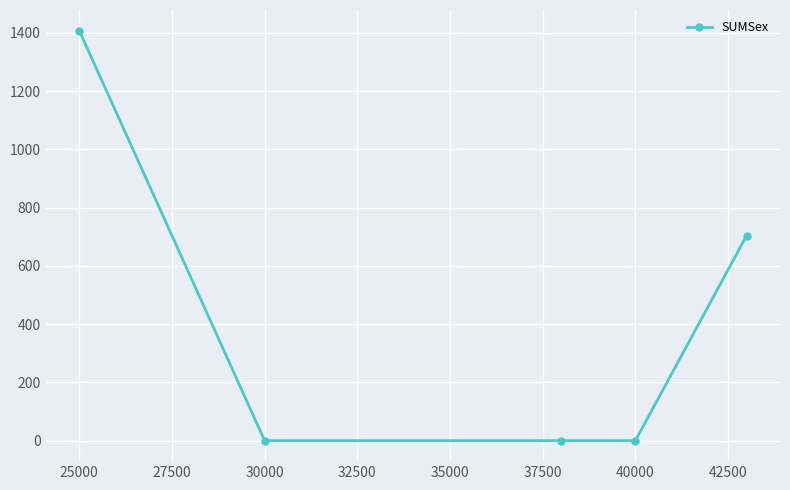

What is the difference between the second highest and second lowest values?

704